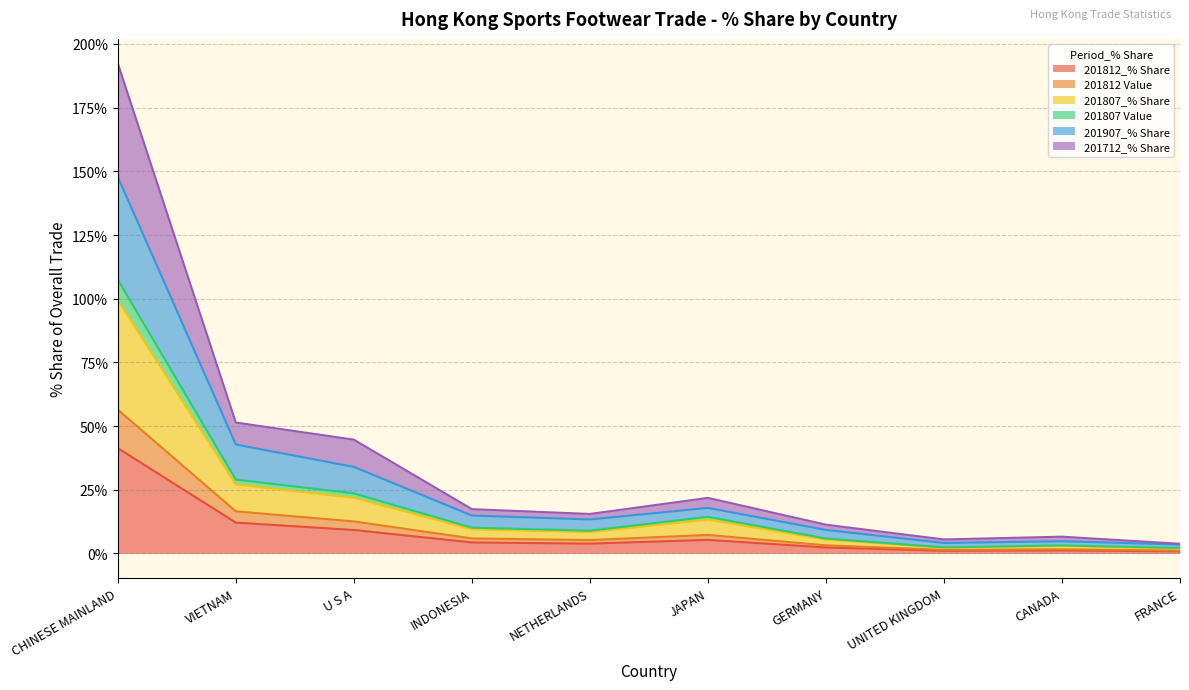

What is the total value across all series at CHINESE MAINLAND?

192.4